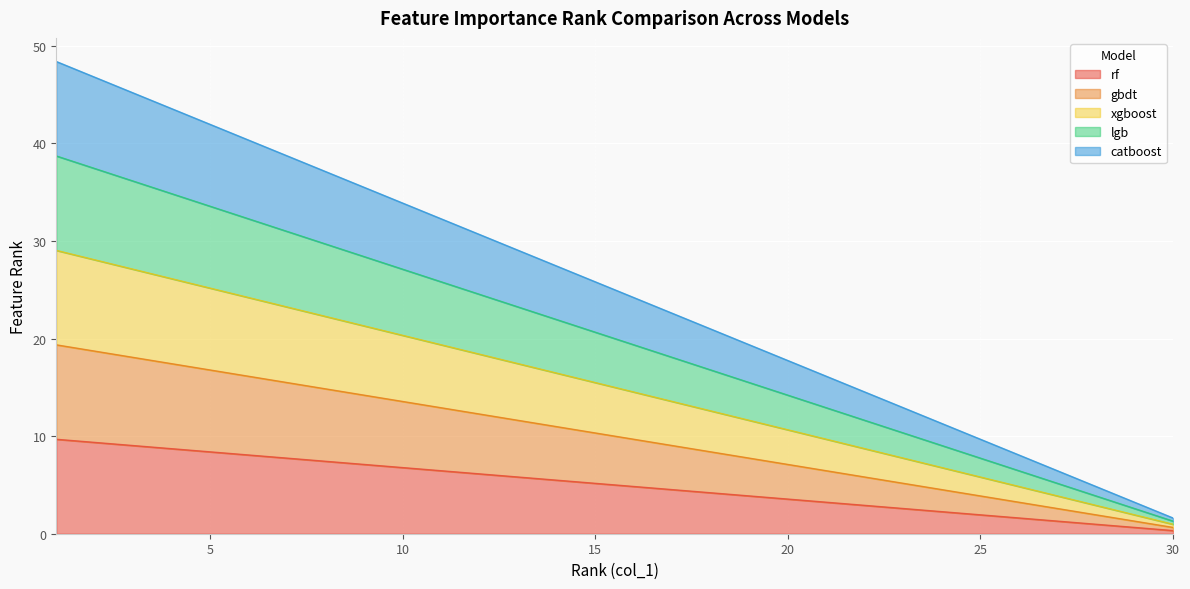

What is the spread (max minus min) of values at 18?

16.8